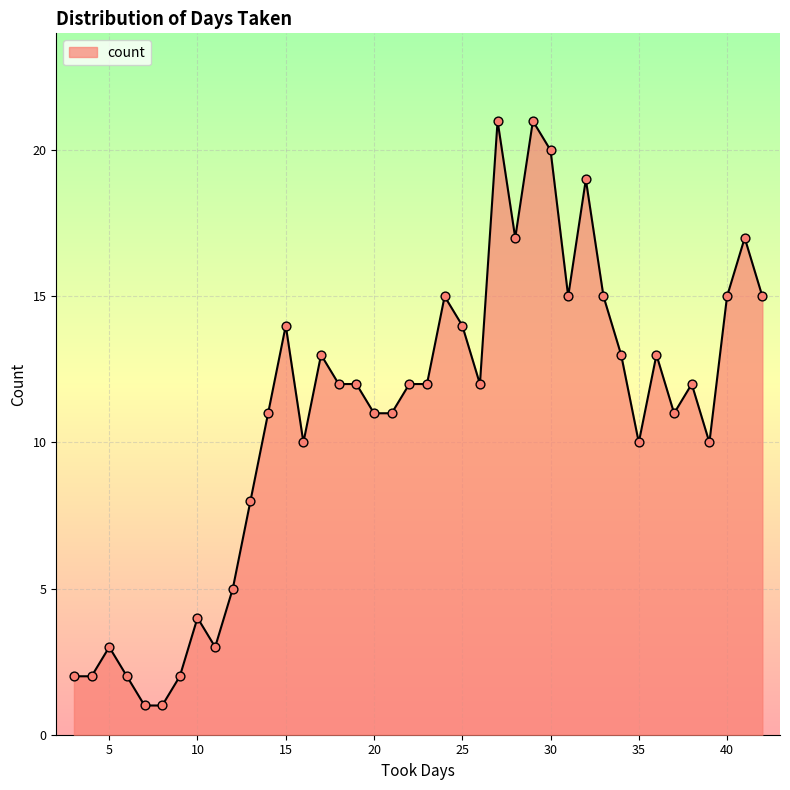

What is the maximum value shown in the chart?

21